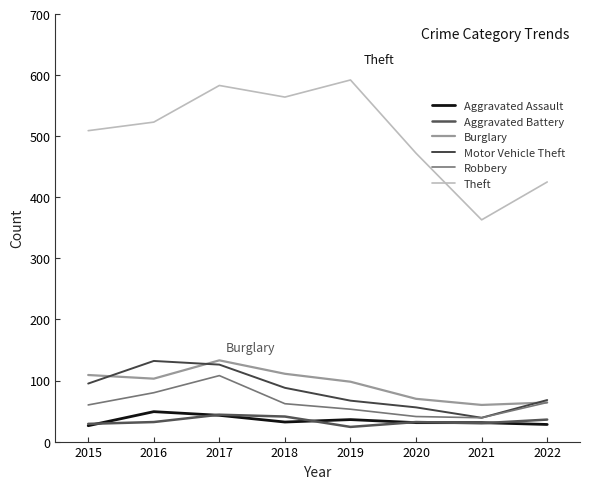

Where is the first local minimum for Theft?

2018